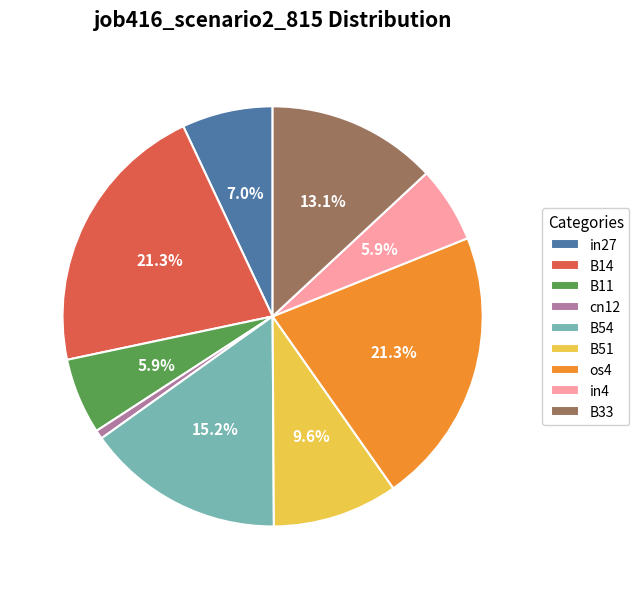

What percentage is the B54 slice, to the nearest percent?

15%